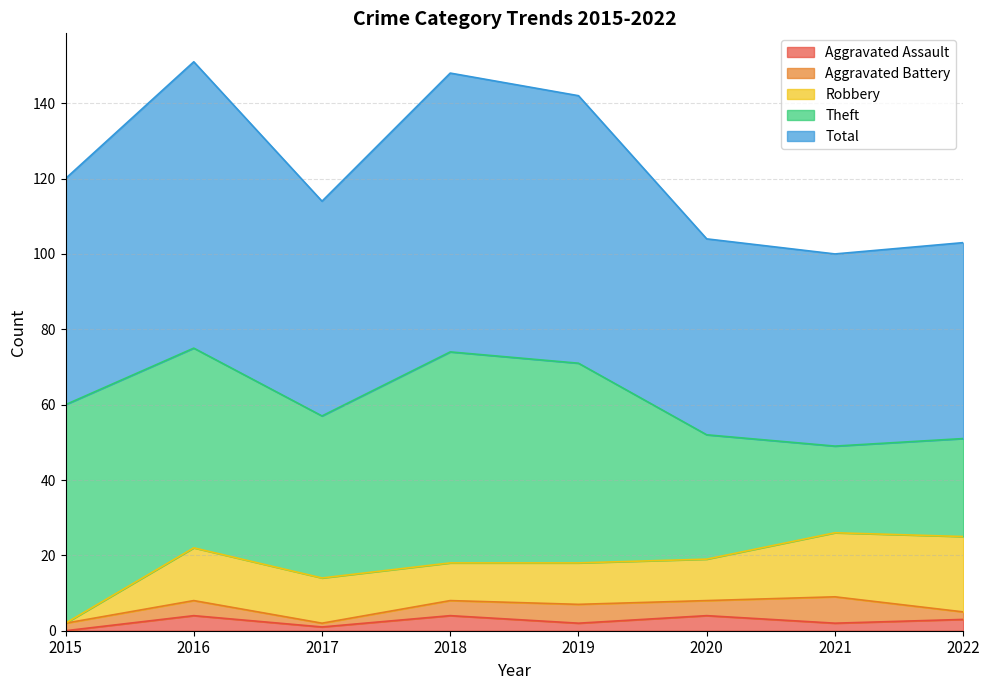

Where does the Robbery series first go above 12?

2016